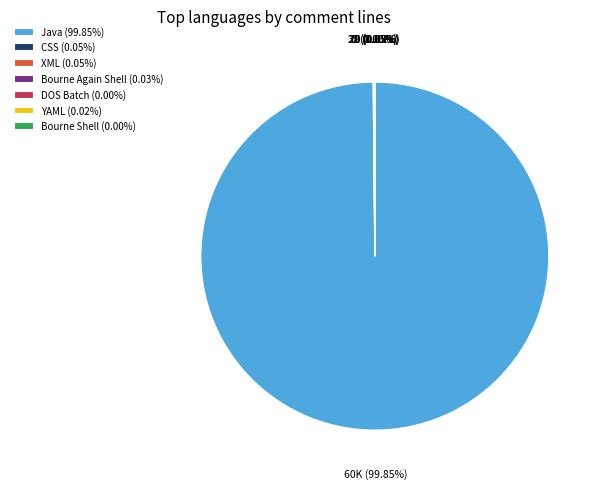

Is there a majority slice in this chart?

Yes